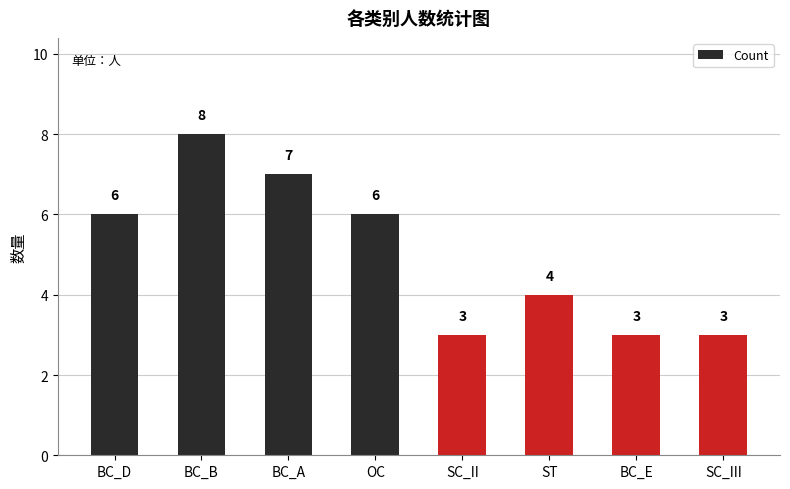

What is the value of the 3rd bar from the left?

7